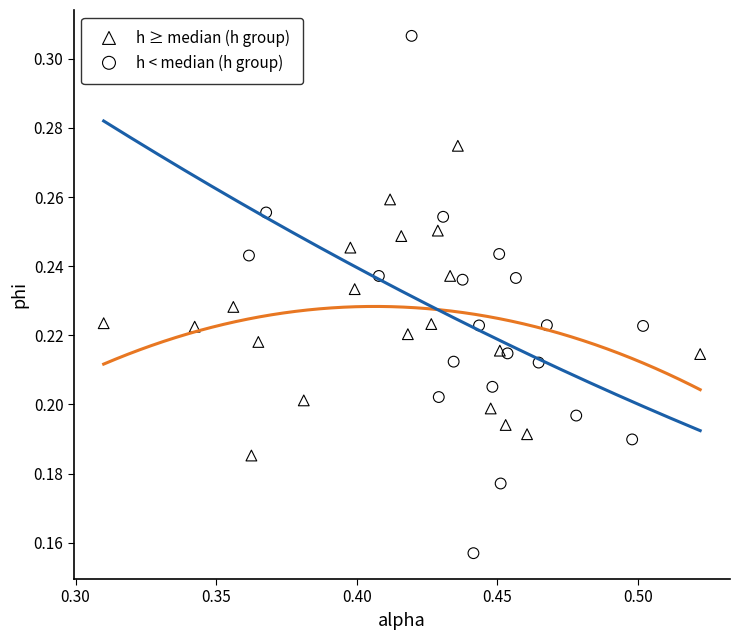

Which series has the widest spread of Y values?

h < median (h group)